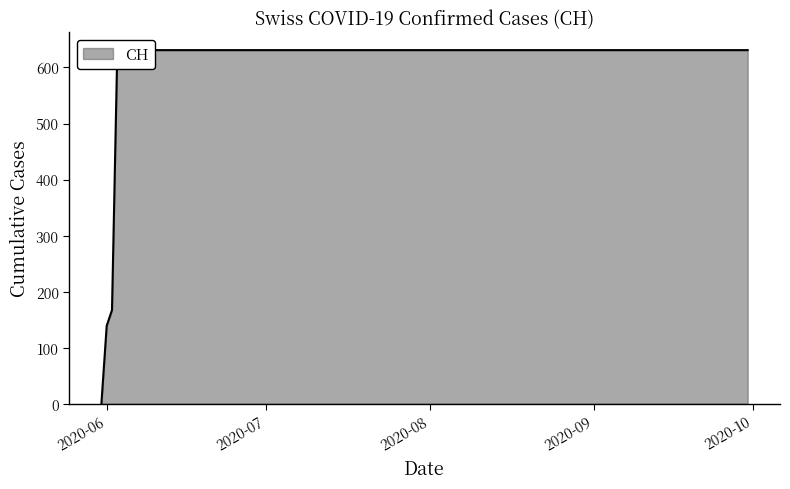

What is the sum of the values at 2020-09-30 and 2020-05-31?

631